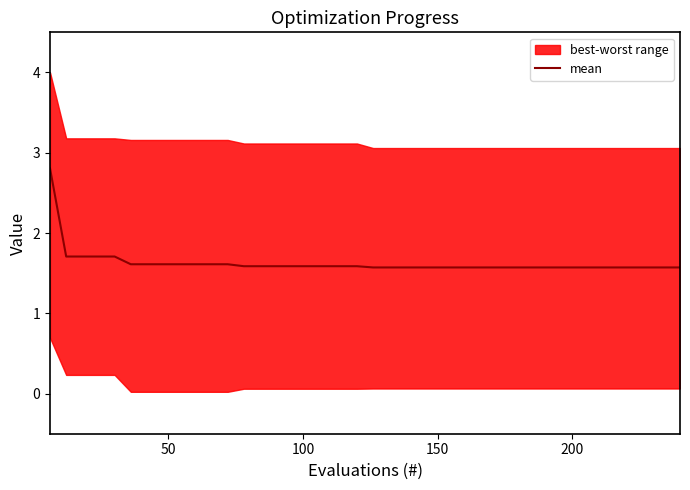

What is the minimum value shown in the chart?

1.6